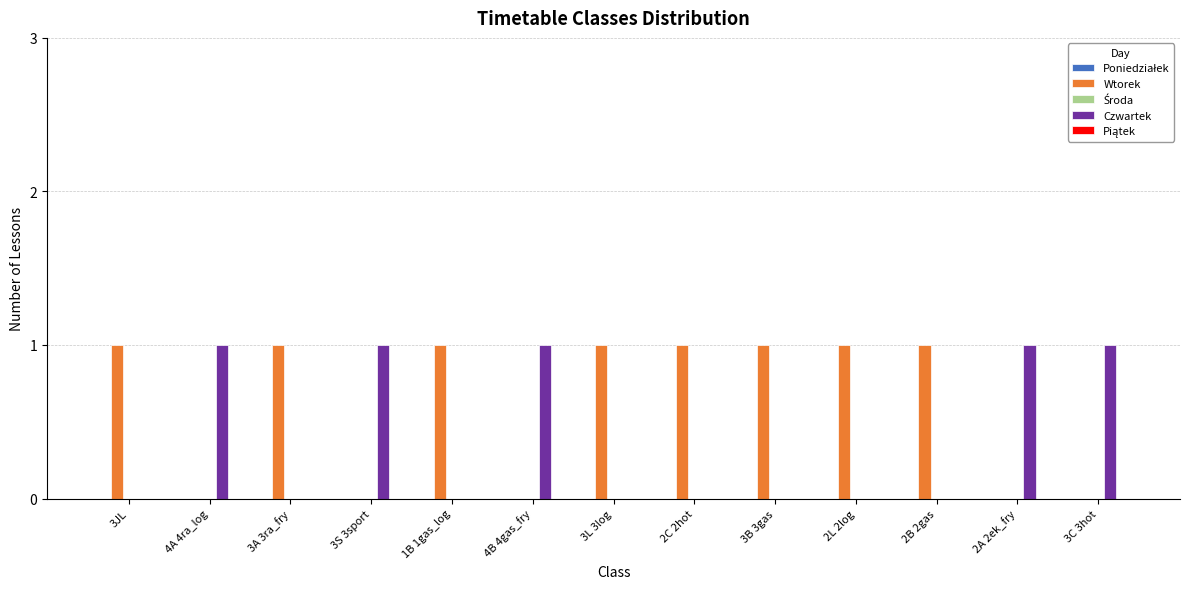

What is the spread (max minus min) of values at 3JL?

1